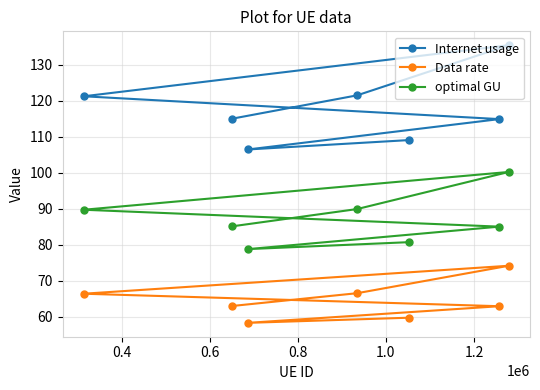

How many interior local valleys does the Internet usage series have?

1